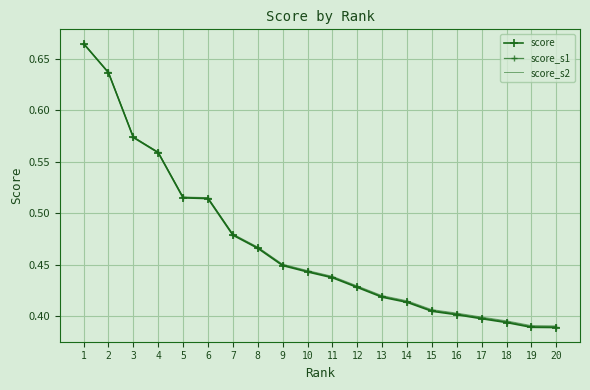

Rank the series by their maximum value, from lowest to highest.

score, score_s1, score_s2